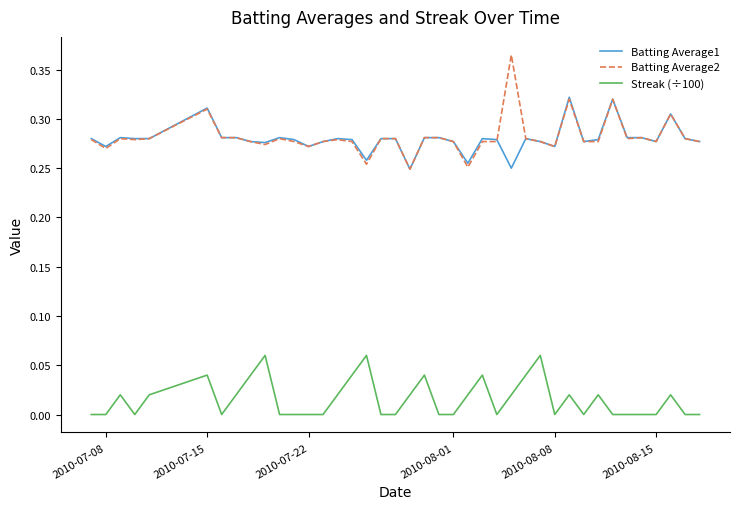

Rank the series by their maximum value, from highest to lowest.

Batting Average2, Batting Average1, Streak (÷100)